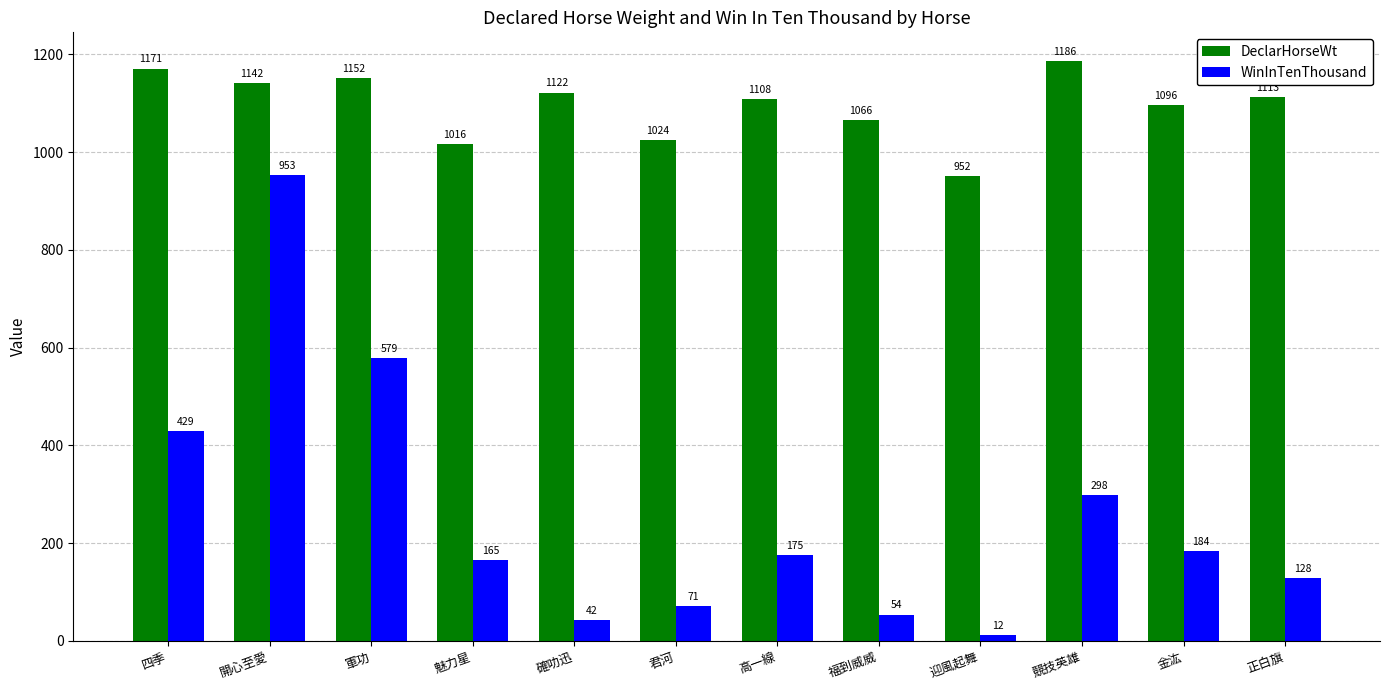

What is the value of the WinInTenThousand bar at the 4th from the left?

165